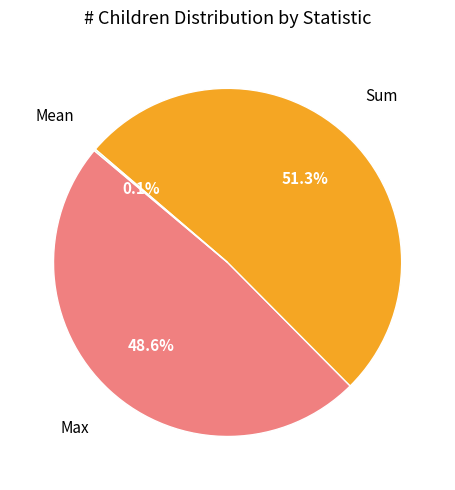

Does any single category account for the majority?

Yes